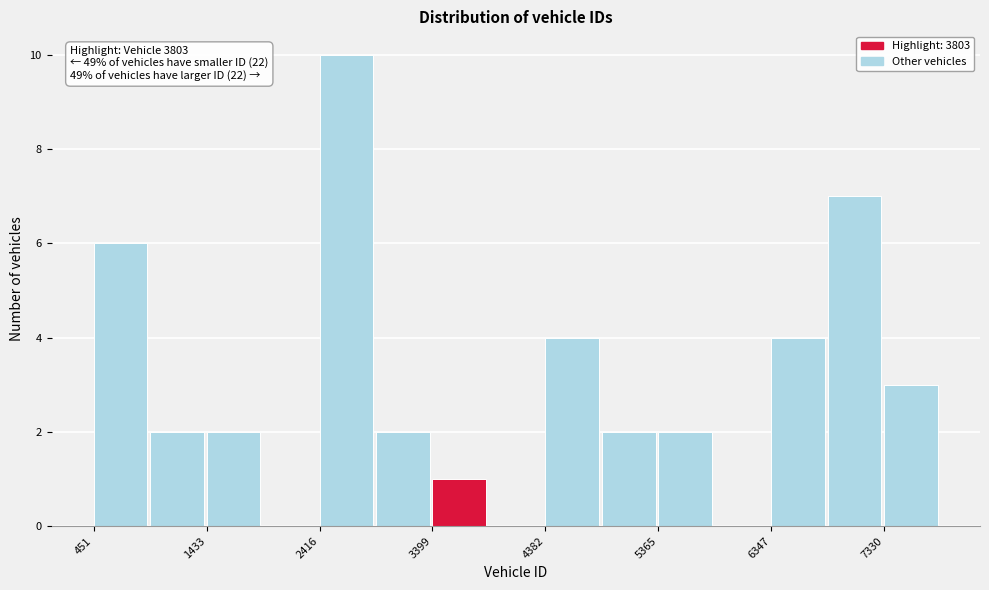

Which range on the x-axis has the tallest bar?

2400 to 2900